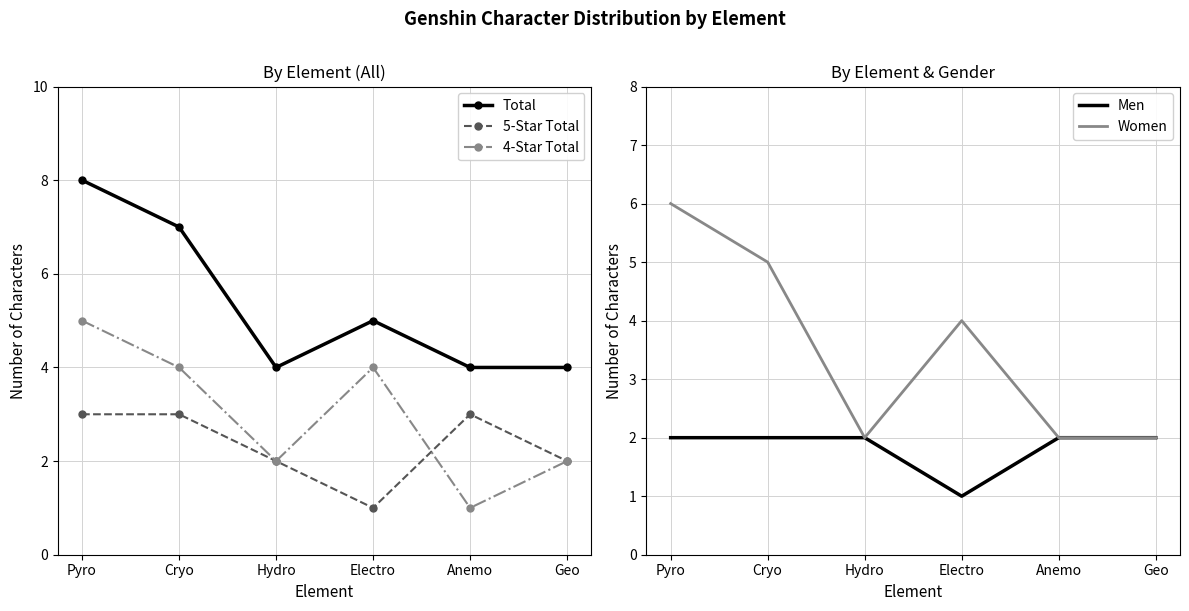

Which label corresponds to the smallest value in the chart?

Electro